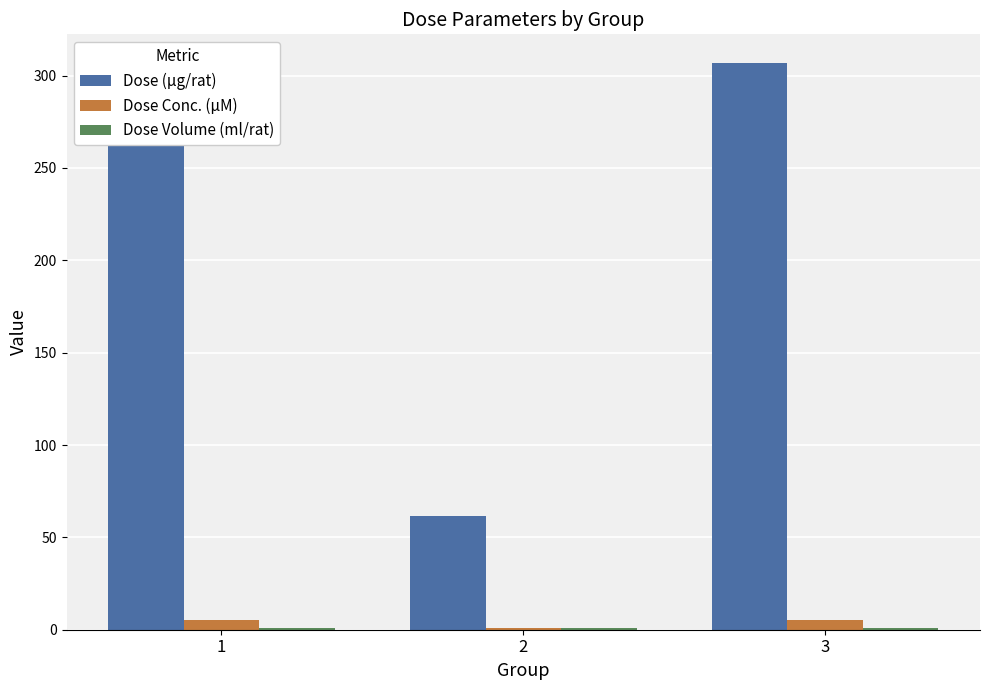

Reading right to left, list all the values displayed in this chart.

Dose (µg/rat): 3=307.0	2=61.4	1=307.0
Dose Conc. (µM): 3=5.0	2=1.0	1=5.0
Dose Volume (ml/rat): 3=1.0	2=1.0	1=1.0